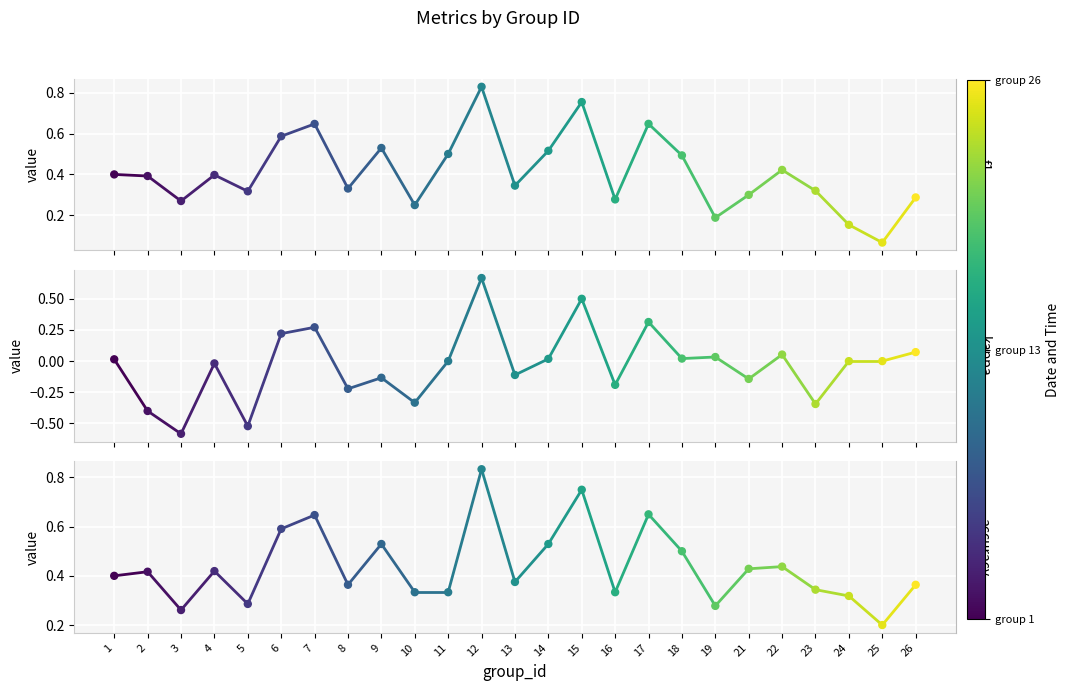

At which category is the sum across all series the highest?

1